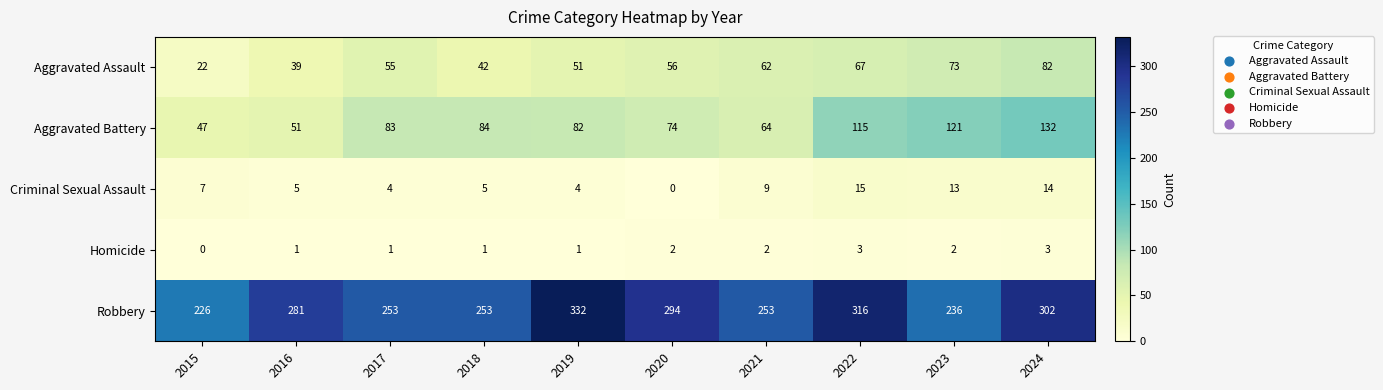

What is the maximum value for Criminal Sexual Assault?

15